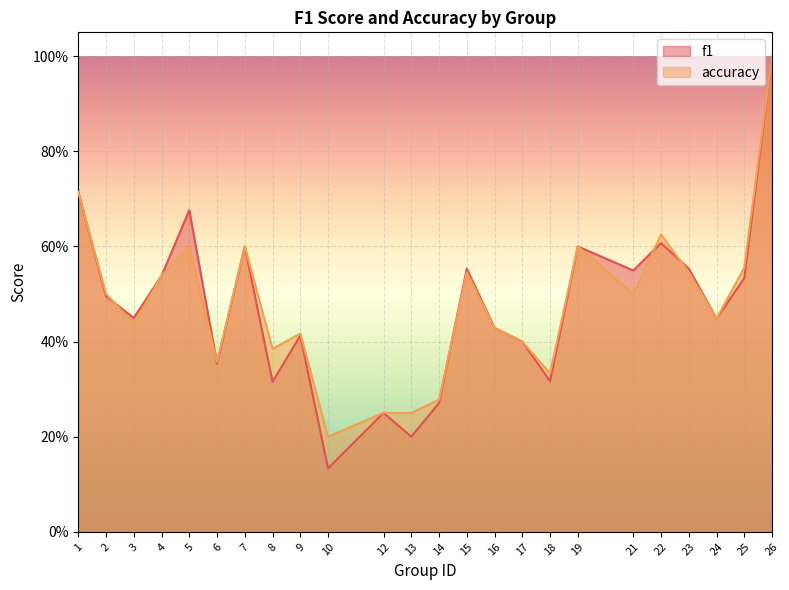

At which category does f1 reach its first local valley?

3